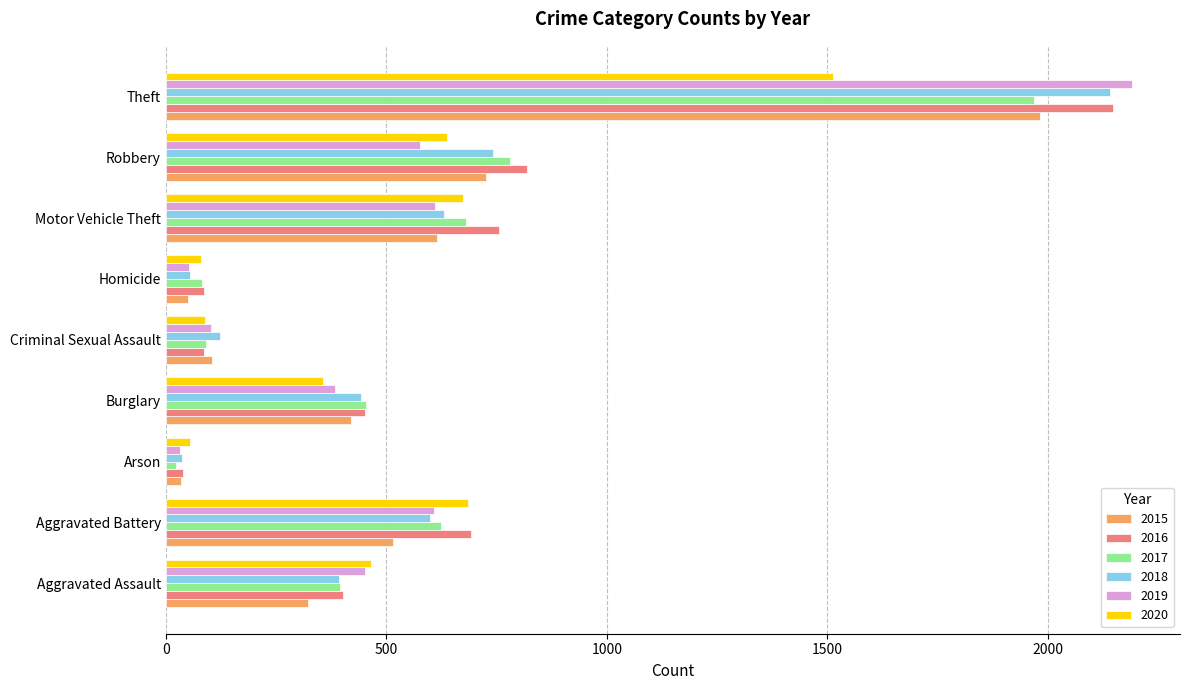

Where is 2015 nearest to the value 1008?

Robbery